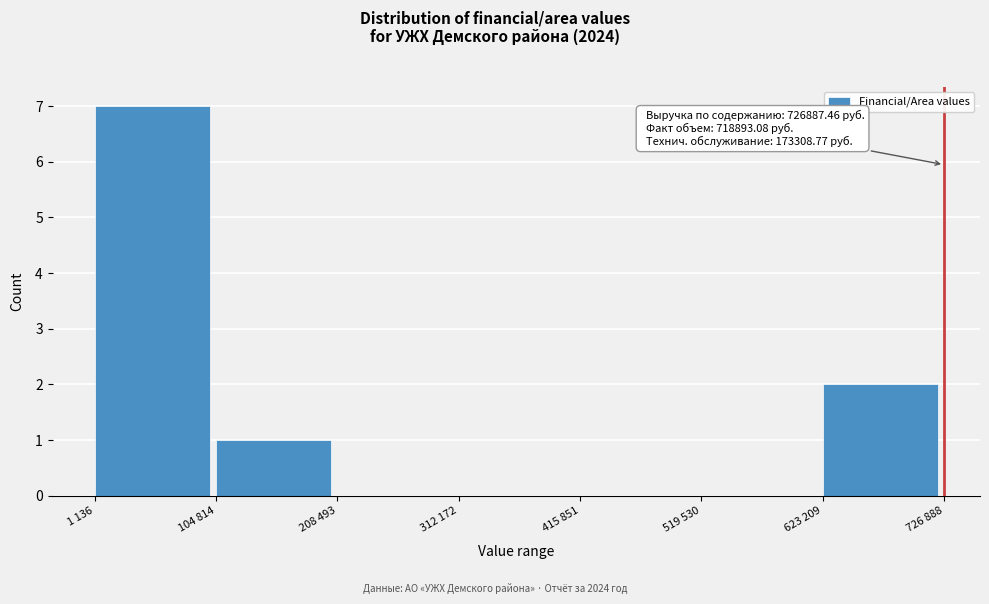

Reading left to right, list all the values displayed in this chart.

1 136=7	104 814=1	208 493=0	312 172=0	415 851=0	519 530=0	623 209=2